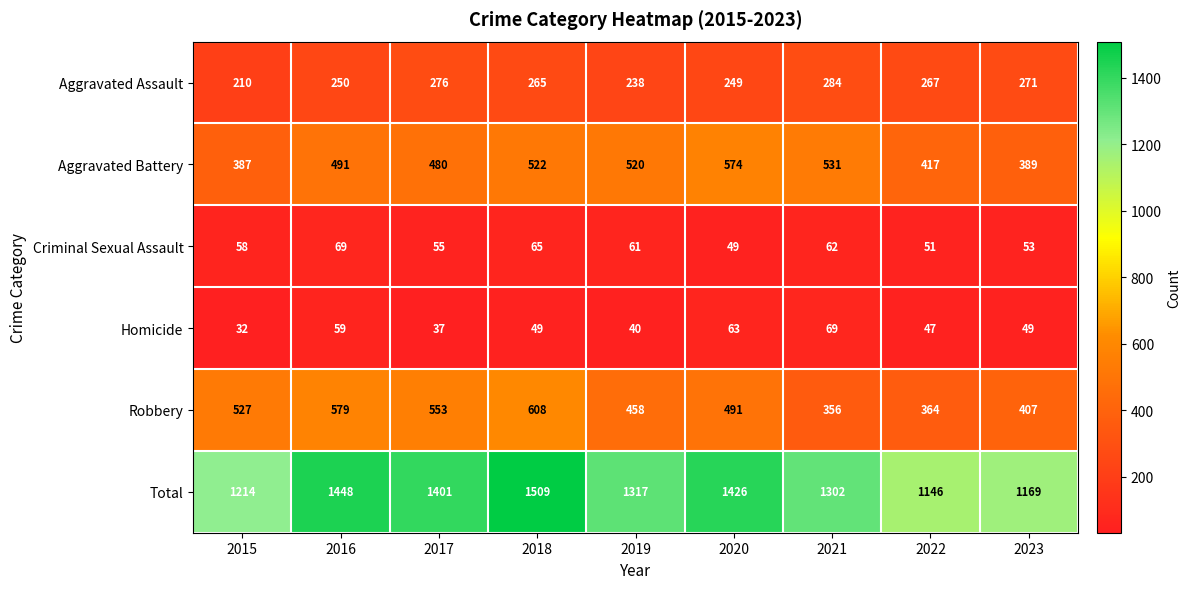

True or false: Criminal Sexual Assault has a value of 51 at 2022.

True